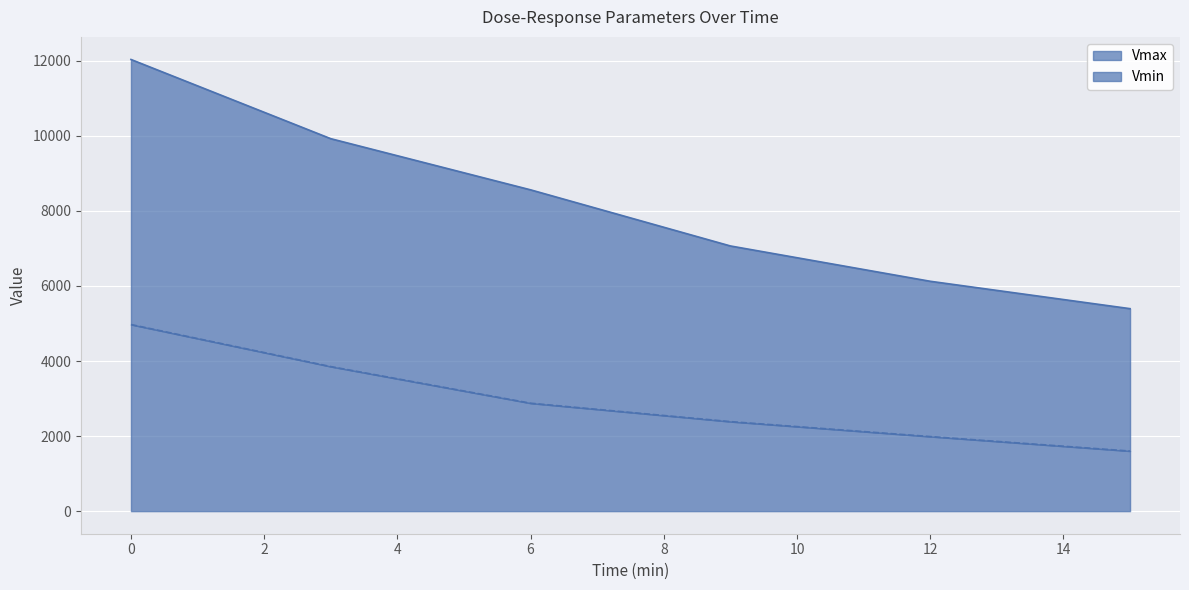

How many series are shown in this chart?

2